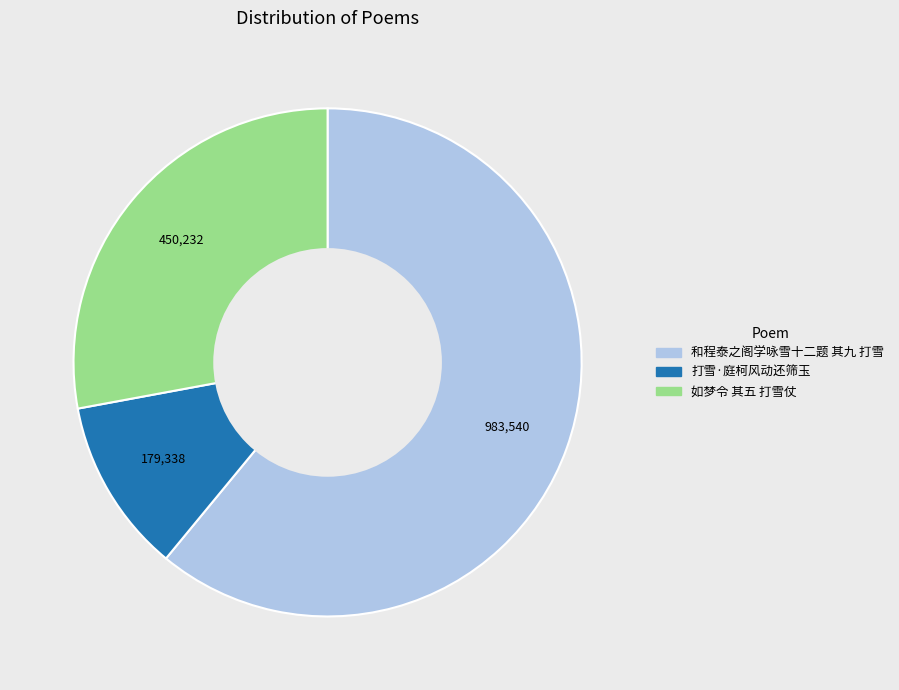

Approximately how many times larger is the value at 如梦令 其五 打雪仗 compared to 打雪·庭柯风动还筛玉?

2.5